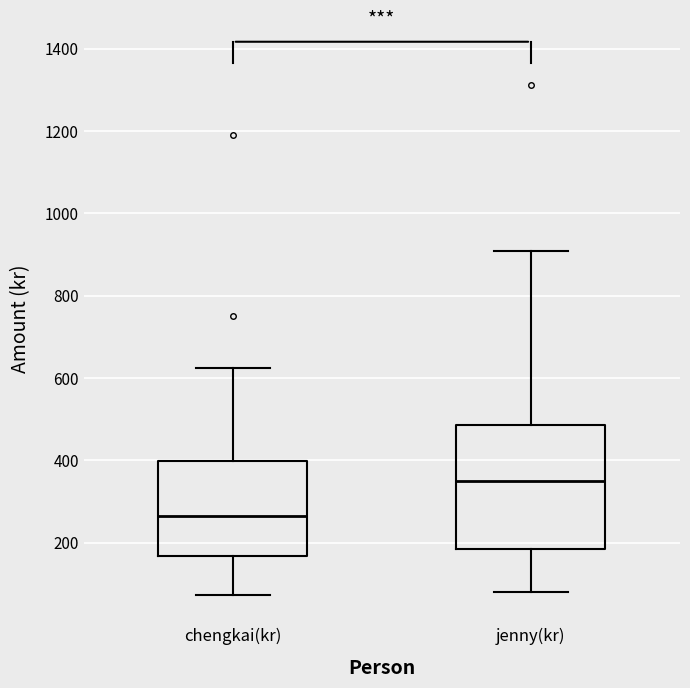

Reading left to right, transcribe this box plot: for each box, give where its median line is, the range the box spans, and where its two whiskers end, as read against the y-axis. The values are not printed on the chart, so give them approximately, as read against the axis.

chengkai(kr): median 260, box 160 to 400, whiskers 80 to 620
jenny(kr): median 360, box 180 to 480, whiskers 80 to 900